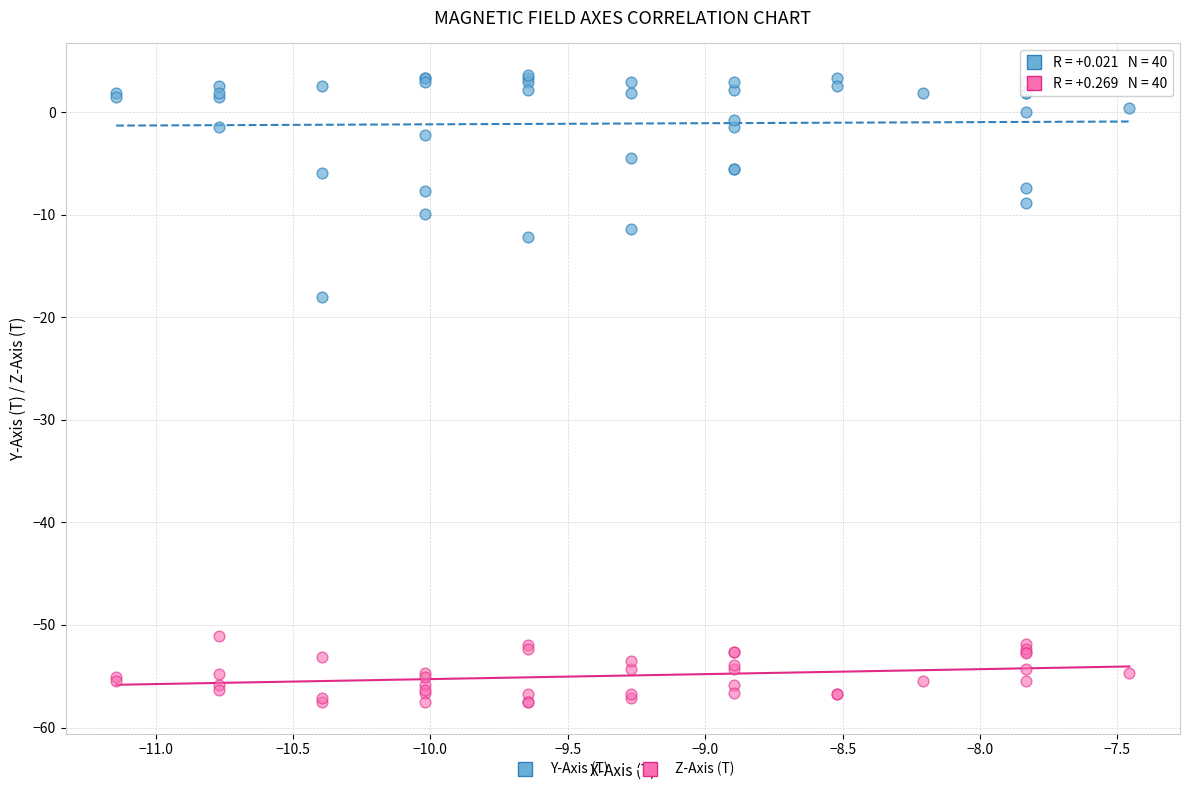

What is the X range (max minus min) for the scatter plot?

3.7